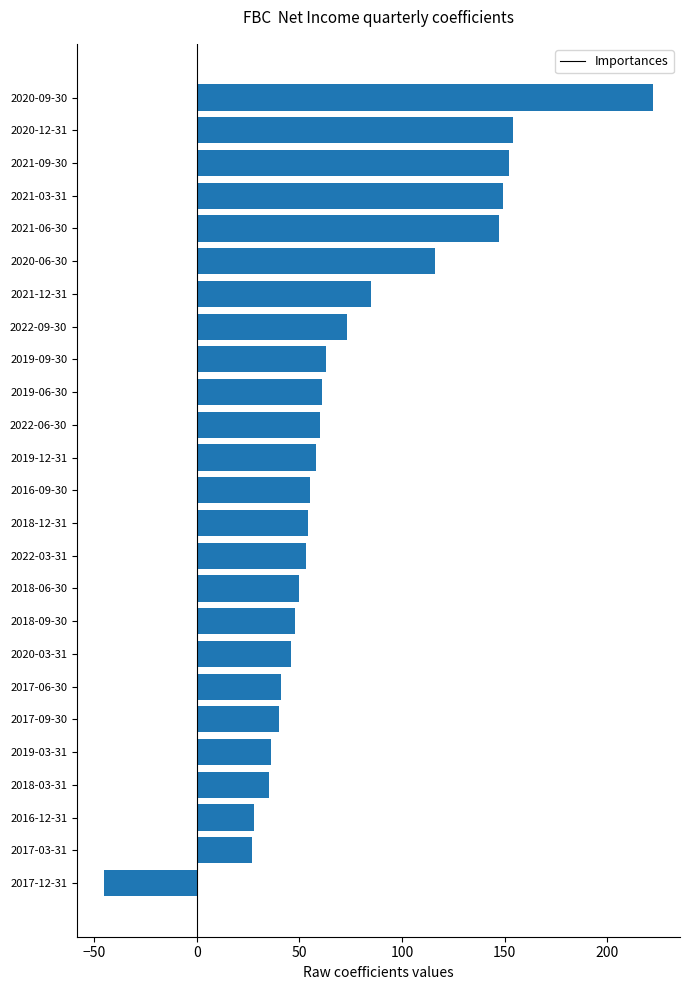

What is the minimum value shown in the chart?

-45